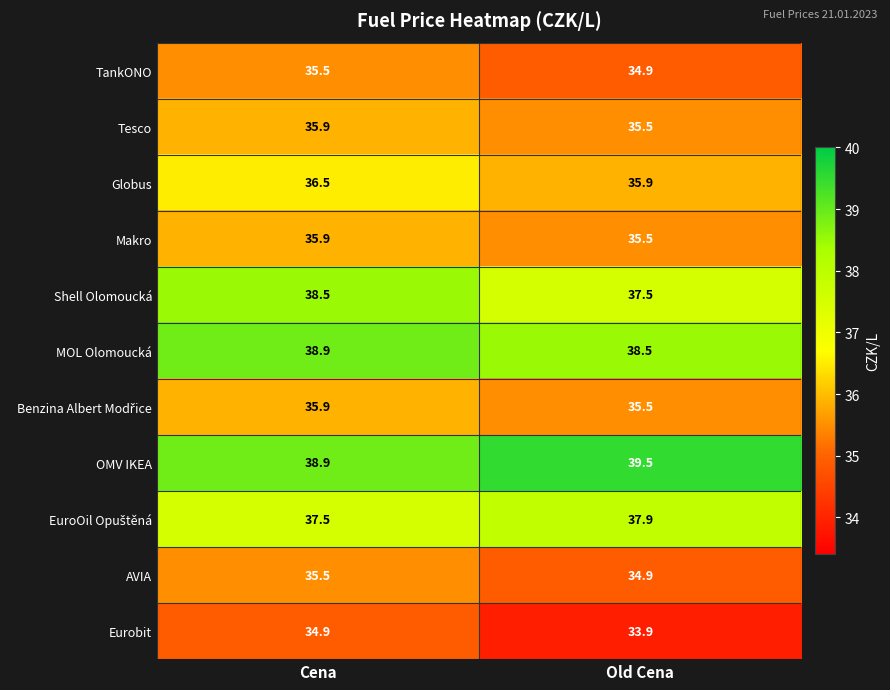

True or false: OMV IKEA has a value of 13.8 at Old Cena.

False